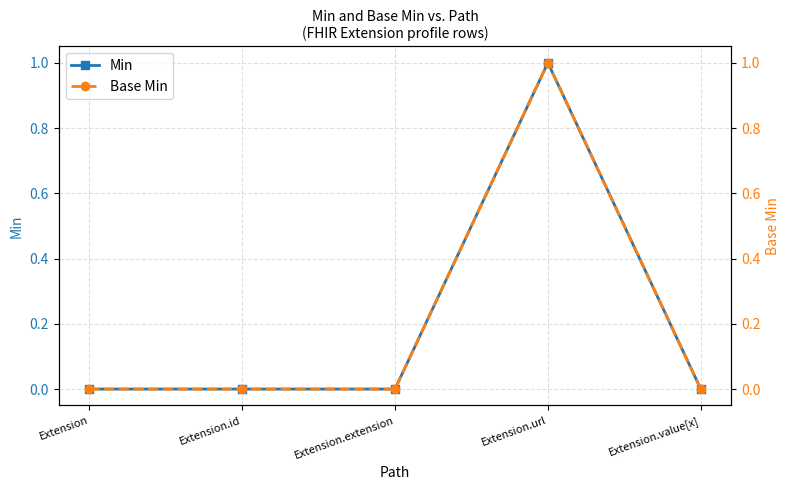

At how many categories does at least one series exceed 0?

1